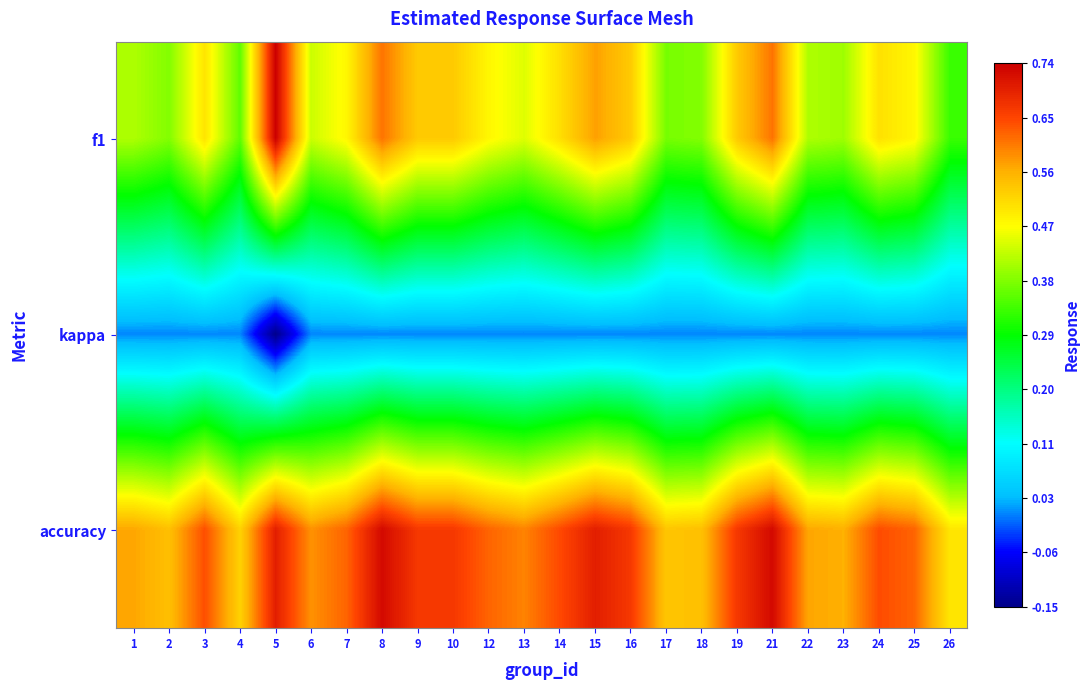

At 3, list the series in order from smallest to largest.

kappa, f1, accuracy